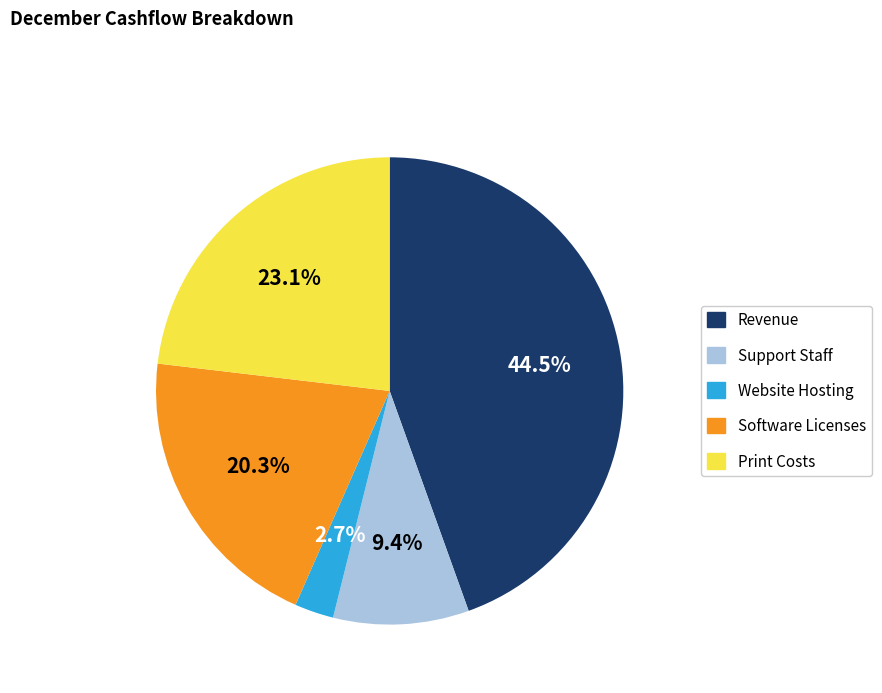

To the nearest percent, what is the average slice percentage?

20%